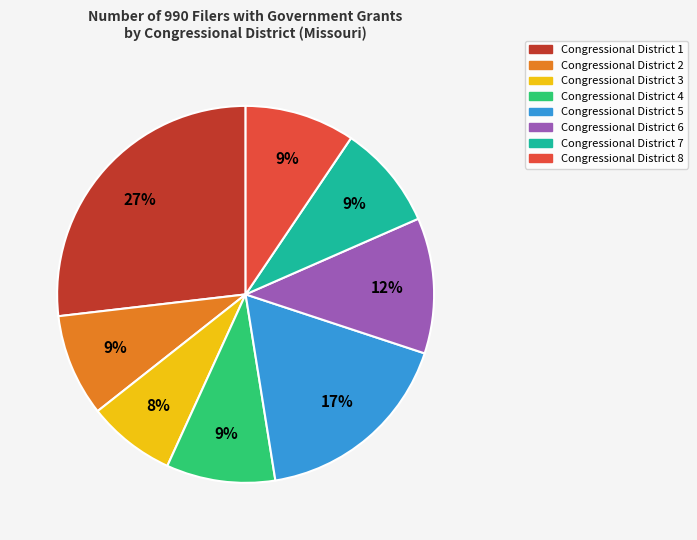

What is the smallest slice in the pie chart?

Congressional District 3